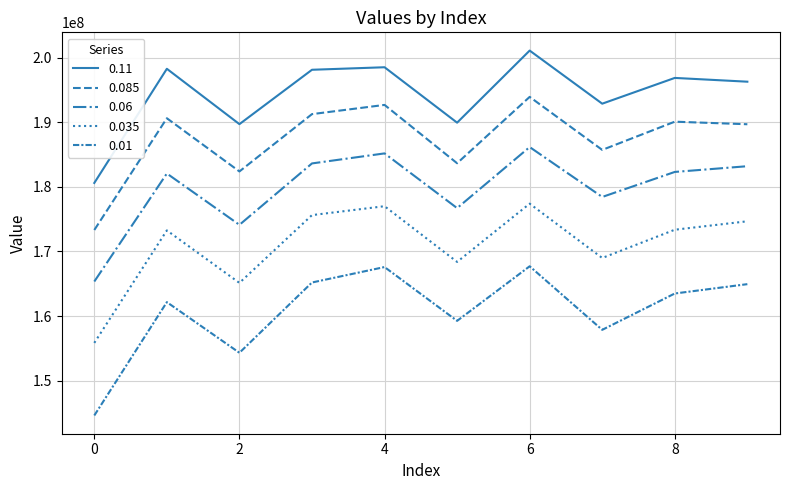

Does the chart have visible grid lines?

Yes